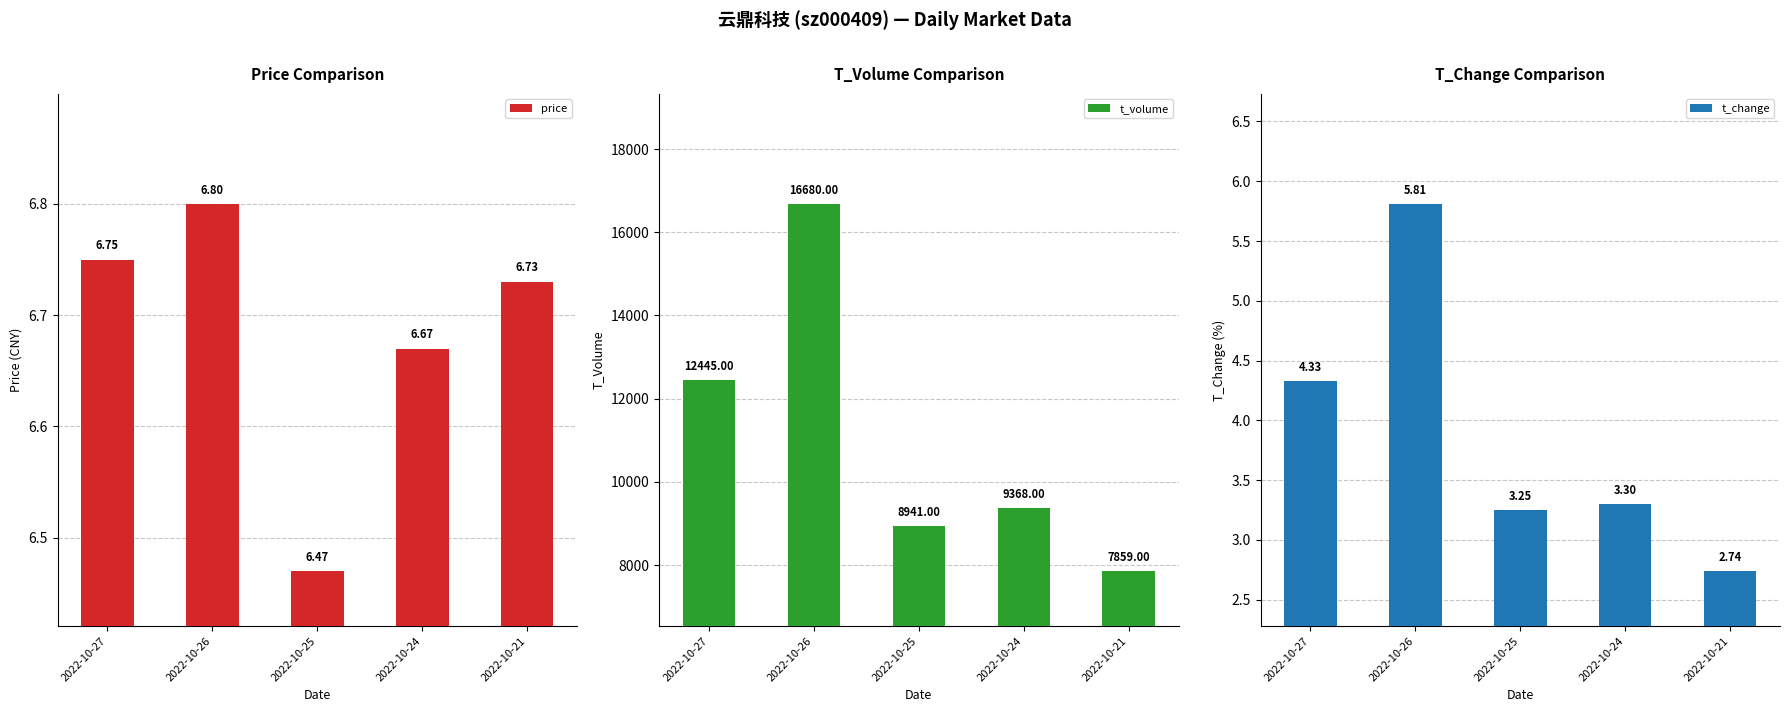

Which series has the largest range (max minus min)?

t_volume